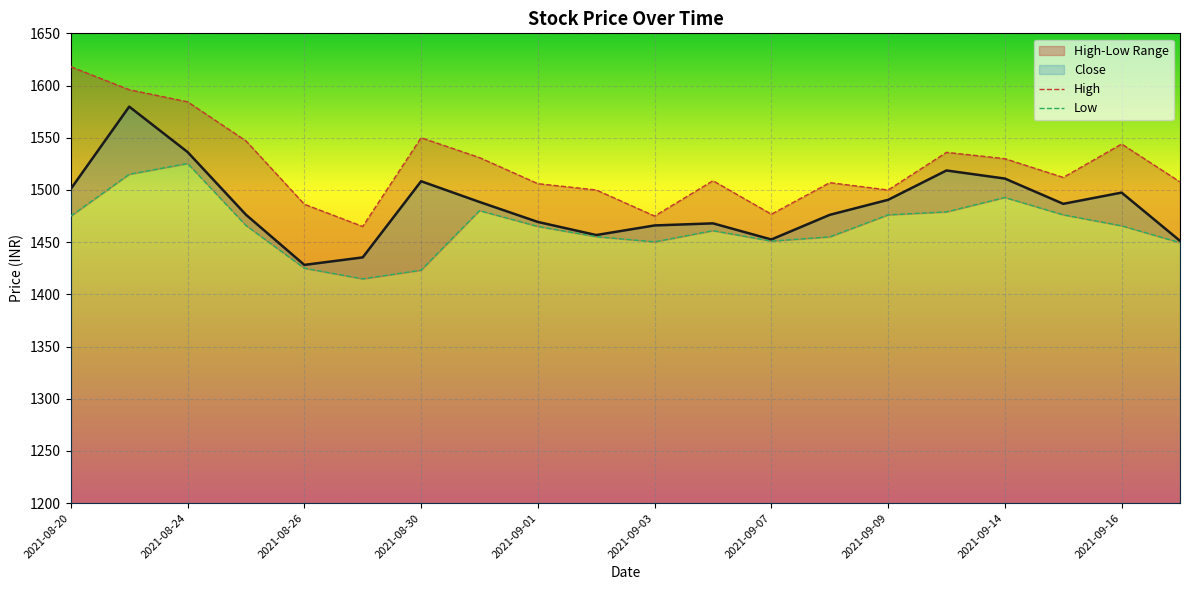

Between 2021-08-20 and 2021-08-26, which is larger?

2021-08-20